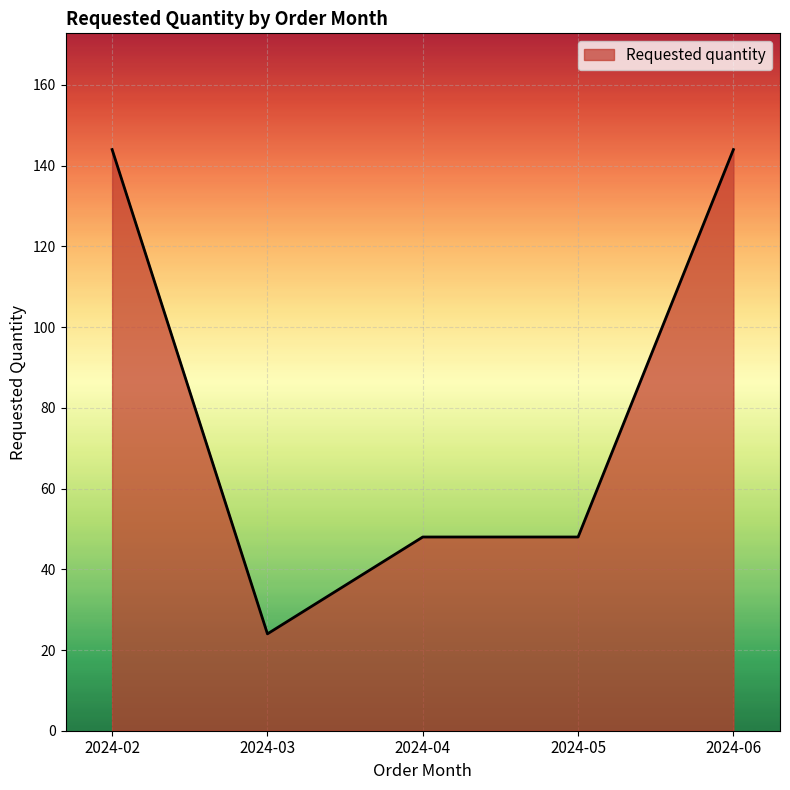

Reading right to left, extract all data points from this chart.

144	48	48	24	144